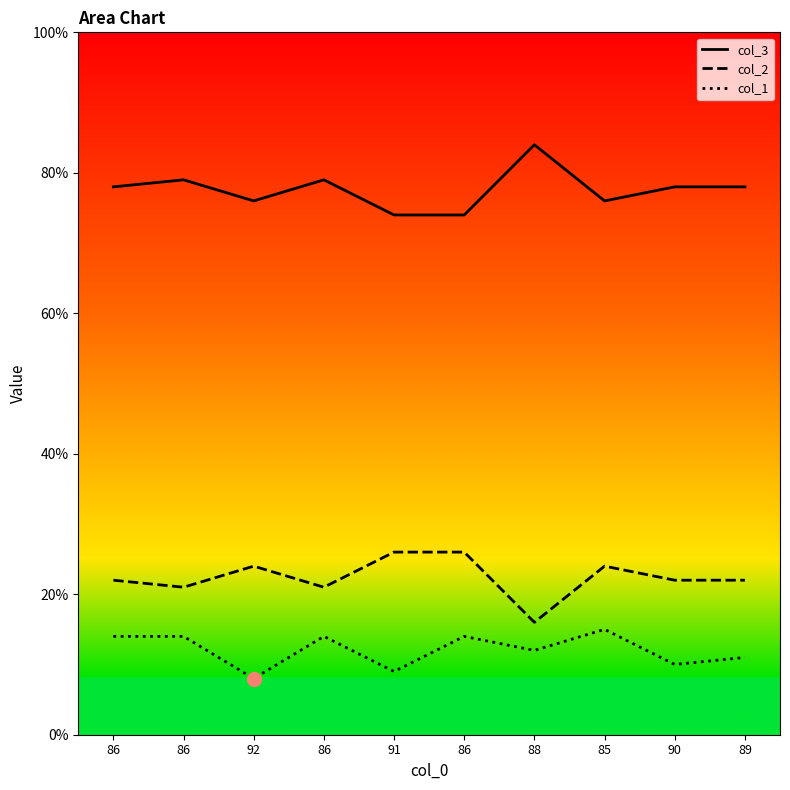

Reading left to right, transcribe all the data shown in this chart.

col_3: 86=78	86=79	92=76	86=79	91=74	86=74	88=84	85=76	90=78	89=78
col_2: 86=22	86=21	92=24	86=21	91=26	86=26	88=16	85=24	90=22	89=22
col_1: 86=14	86=14	92=8	86=14	91=9	86=14	88=12	85=15	90=10	89=11